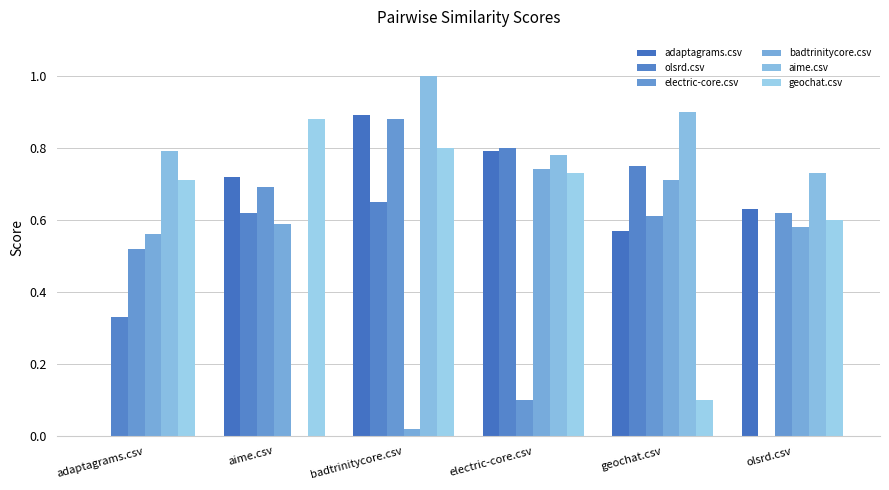

What is the difference between the maximum and second lowest values in the aime.csv series?

0.3